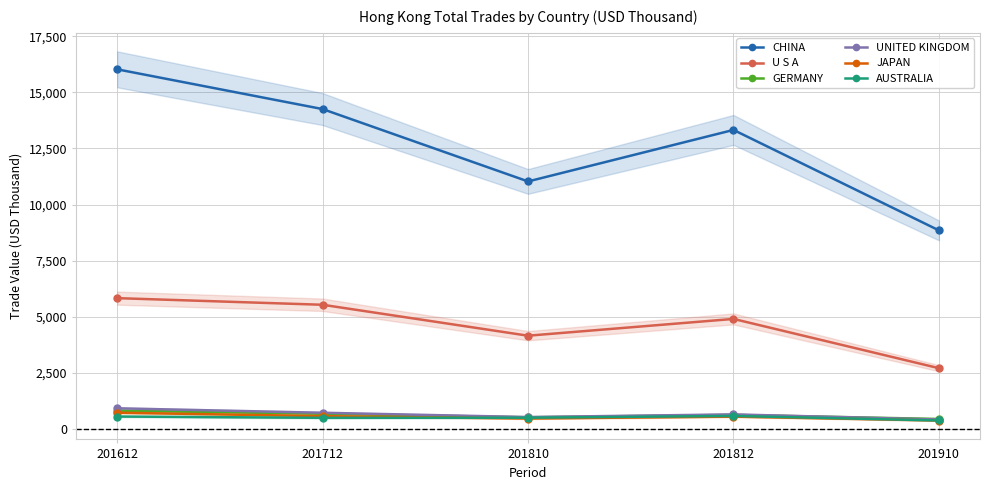

True or false: U S A and UNITED KINGDOM cross at least once.

False